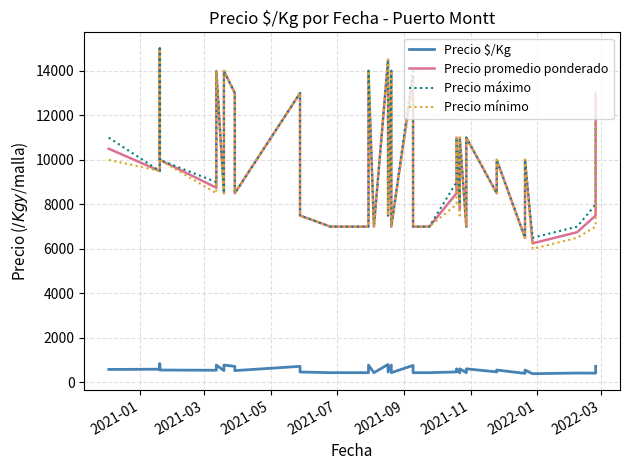

What is the maximum value for Precio mínimo?

15000